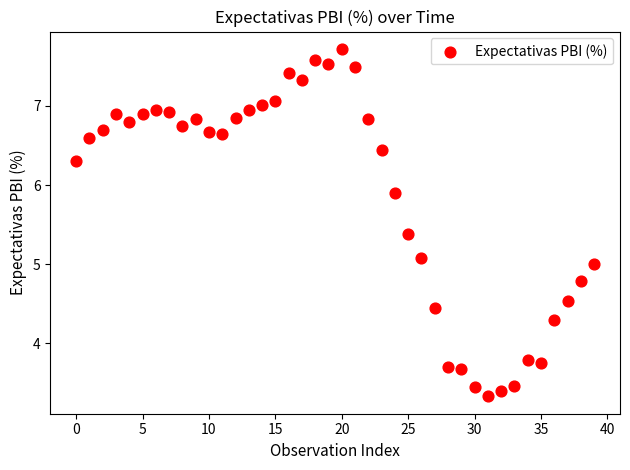

What is the range of Y values (max minus min)?

4.4